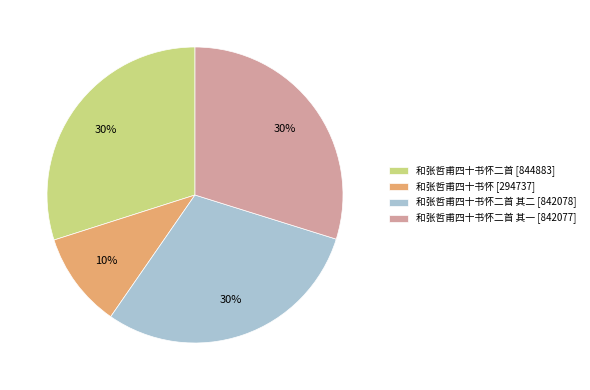

Which slice is the smallest?

和张哲甫四十书怀 [294737]